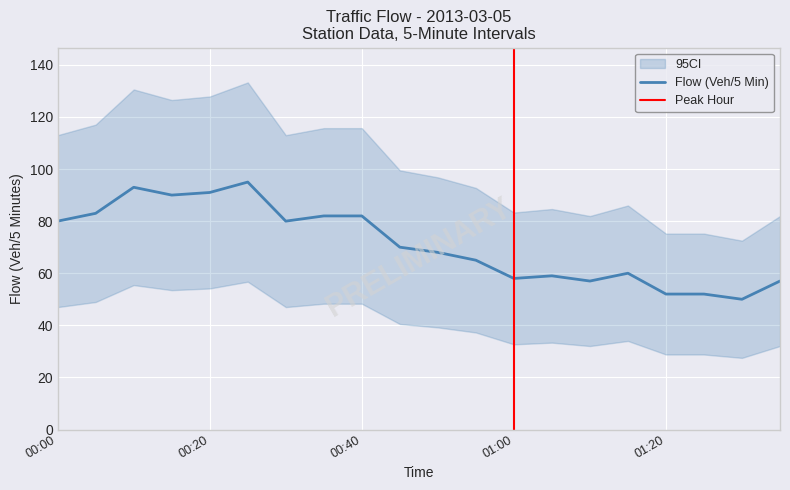

Between 00:10 and 00:40, which series saw the biggest shift?

Flow (Veh/5 Minutes)